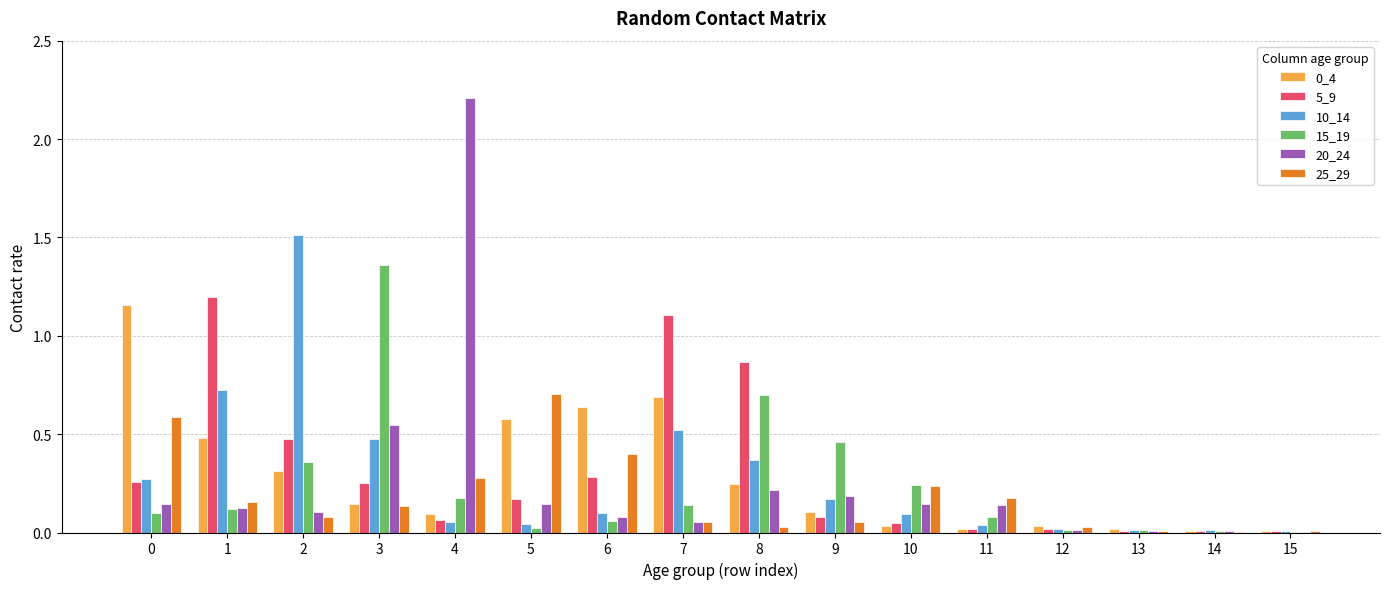

True or false: 15_19 has a value of 1.0 at 8.

False